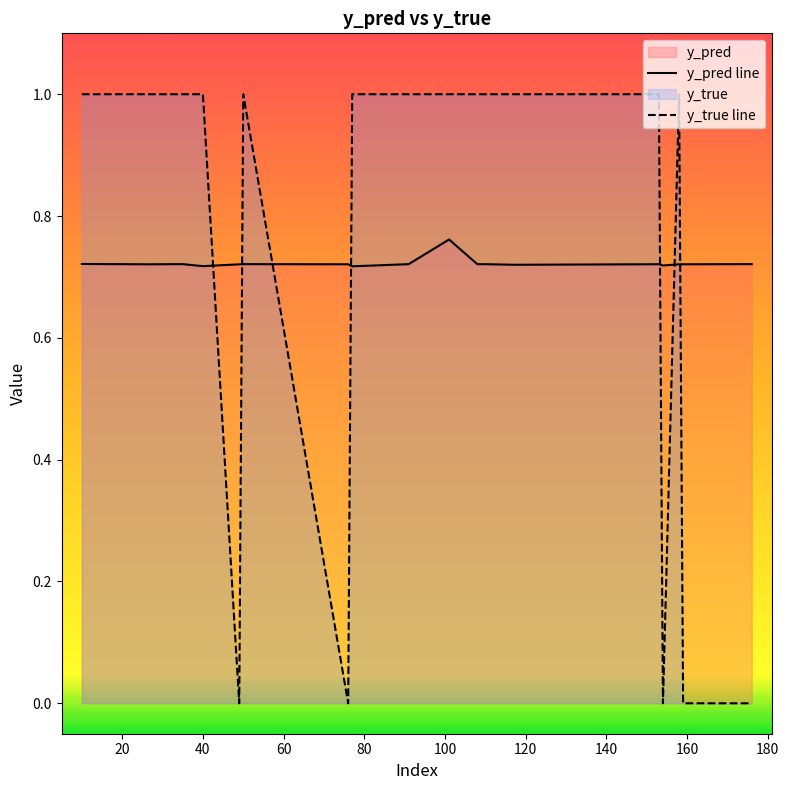

What is the difference between the maximum and minimum values in the y_true line series?

1.0